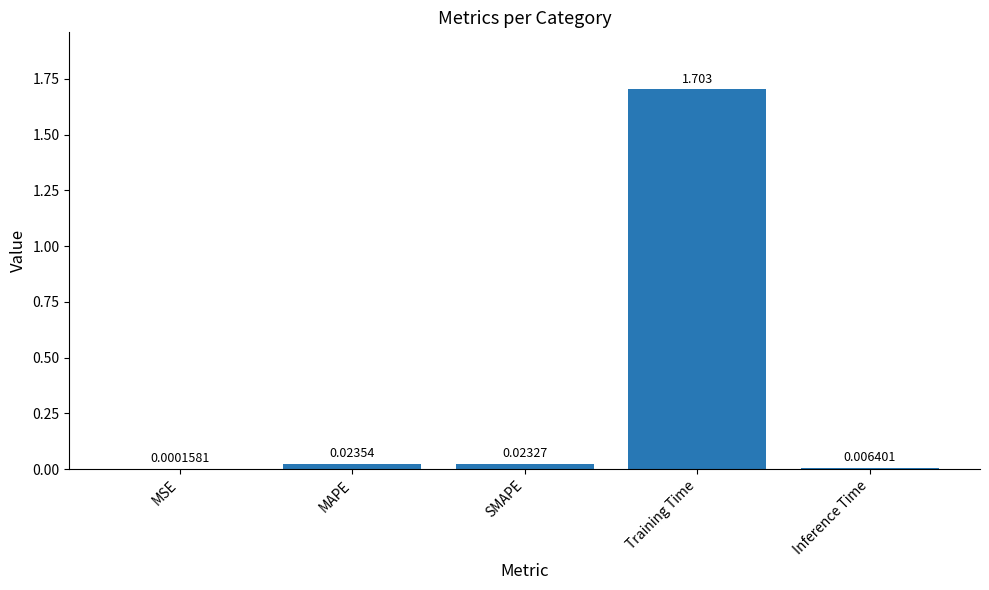

Where is the data nearest to the value 0?

MSE